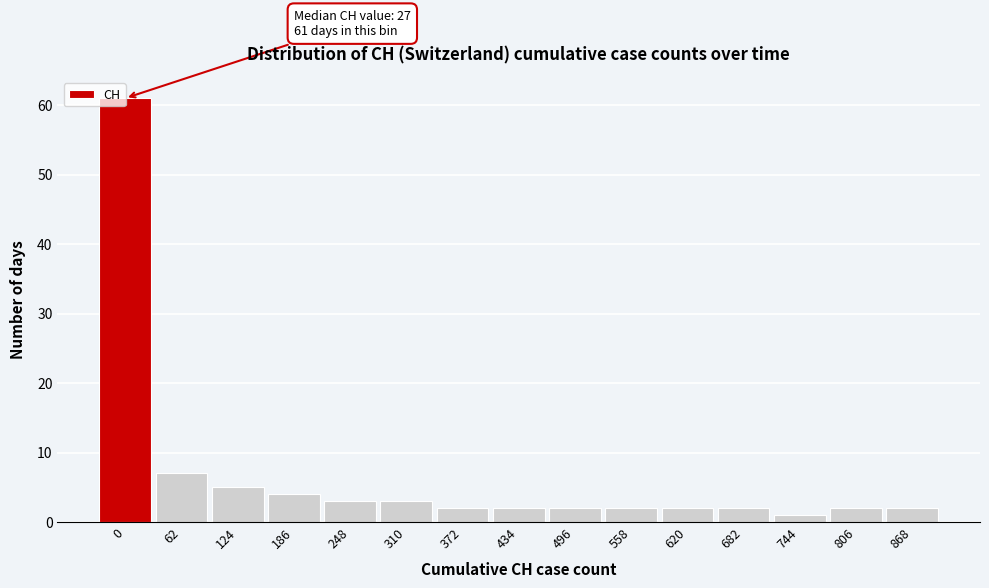

What is the sum of all values?

100